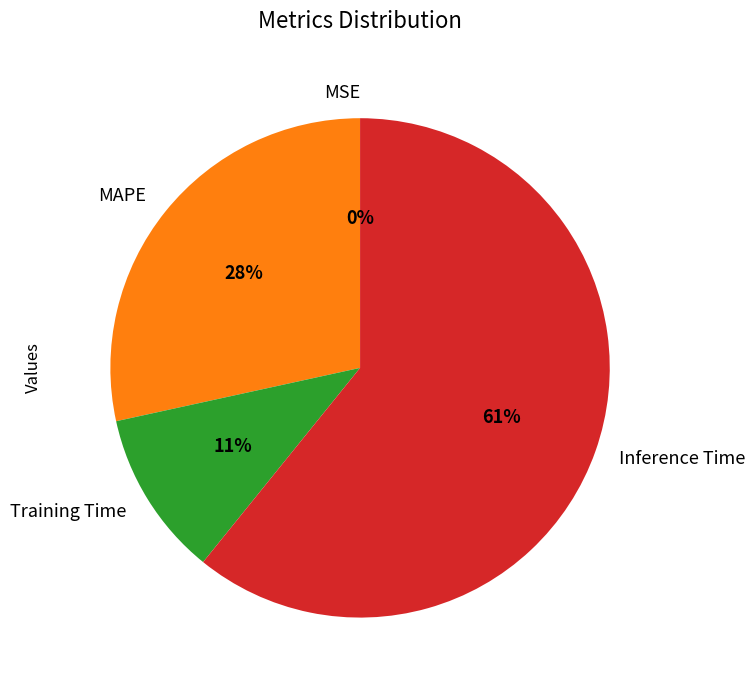

To the nearest percent, what is the combined percentage of Training Time and Inference Time?

72%